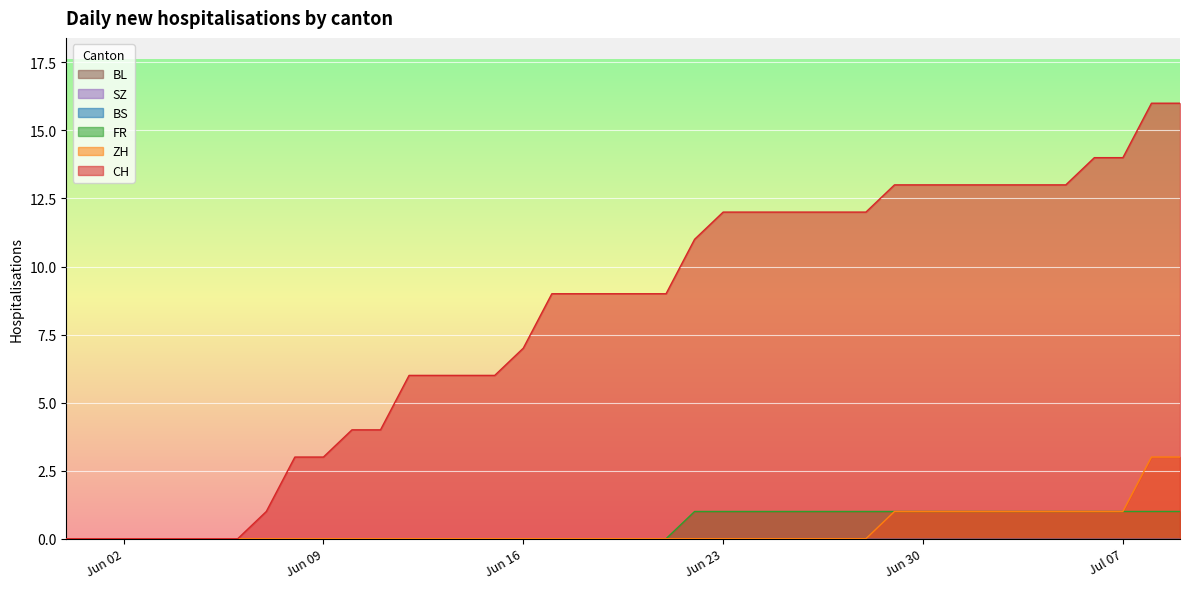

What is the maximum value shown in the chart?

16